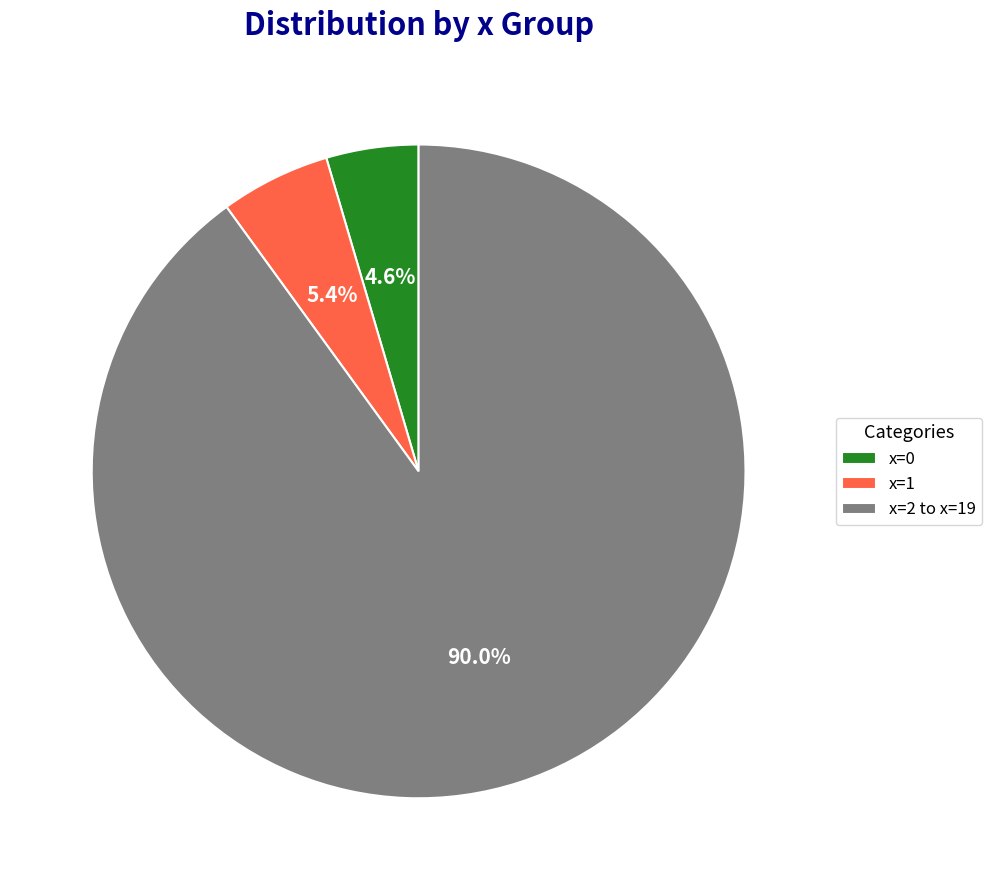

How much of the chart is everything except x=2?

10.0%